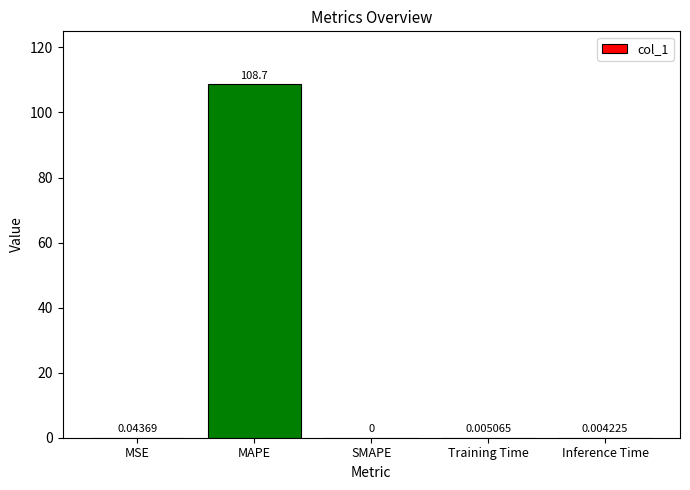

What is the average value?

21.7